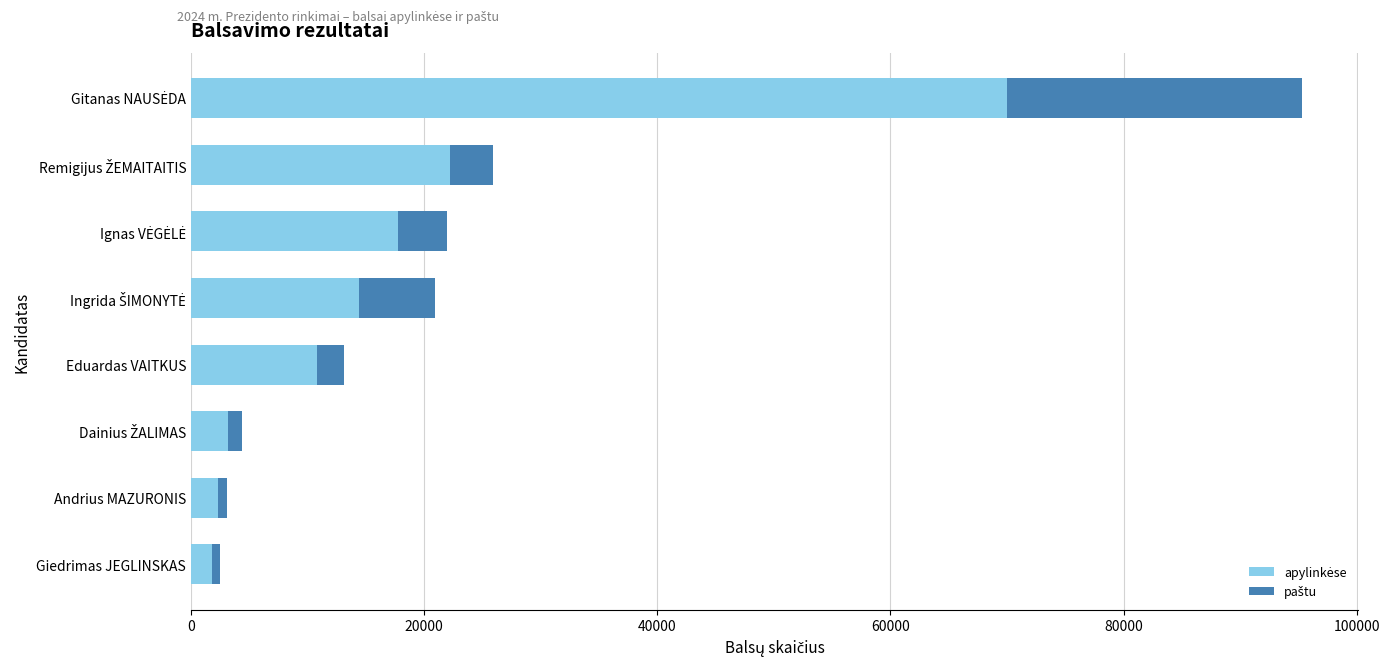

How many data points does each series have?

8